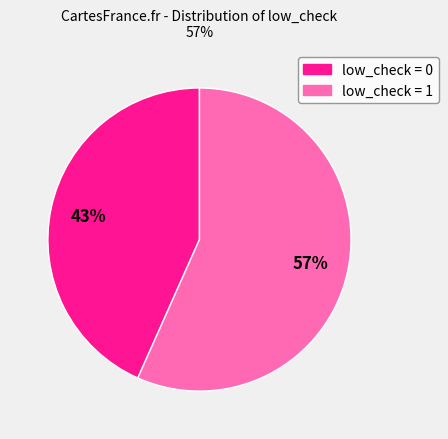

To the nearest percent, what is the average slice percentage?

50%